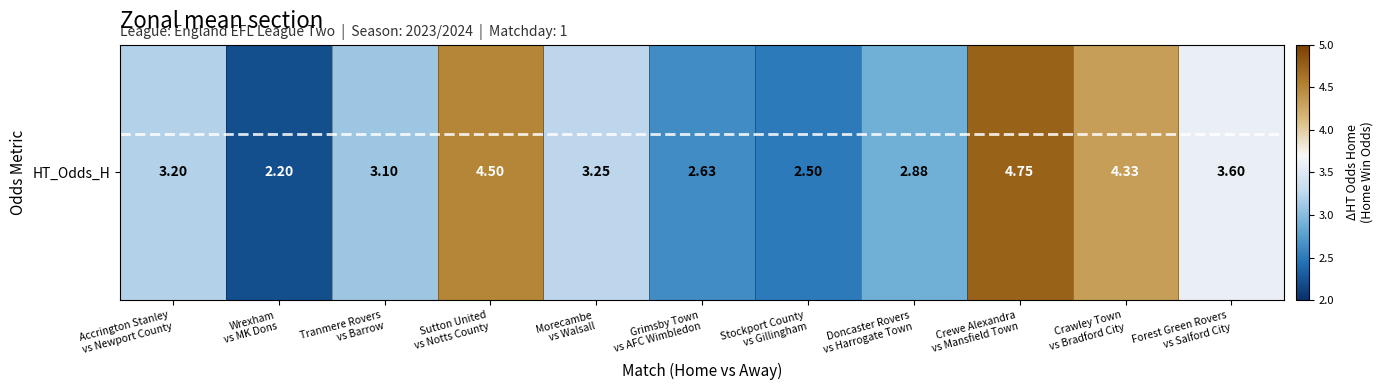

Reading left to right, what are all the values shown in this chart?

3.2	2.2	3.1	4.5	3.2	2.6	2.5	2.9	4.8	4.3	3.6